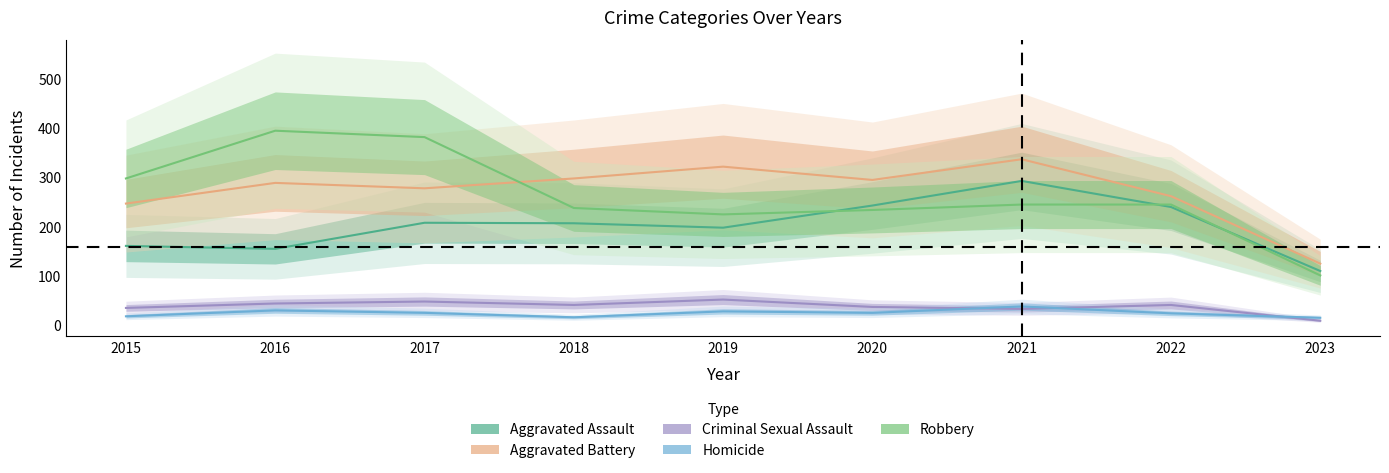

At which label does Aggravated Assault reach its peak?

2021